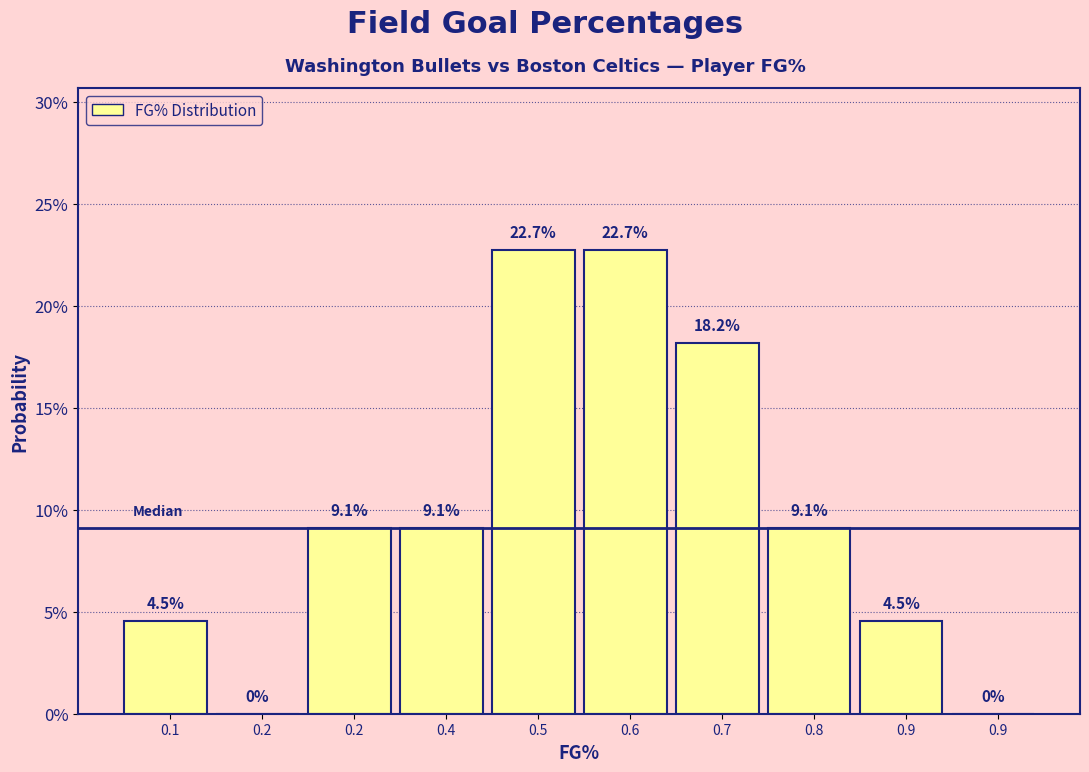

Are the bars horizontal?

No